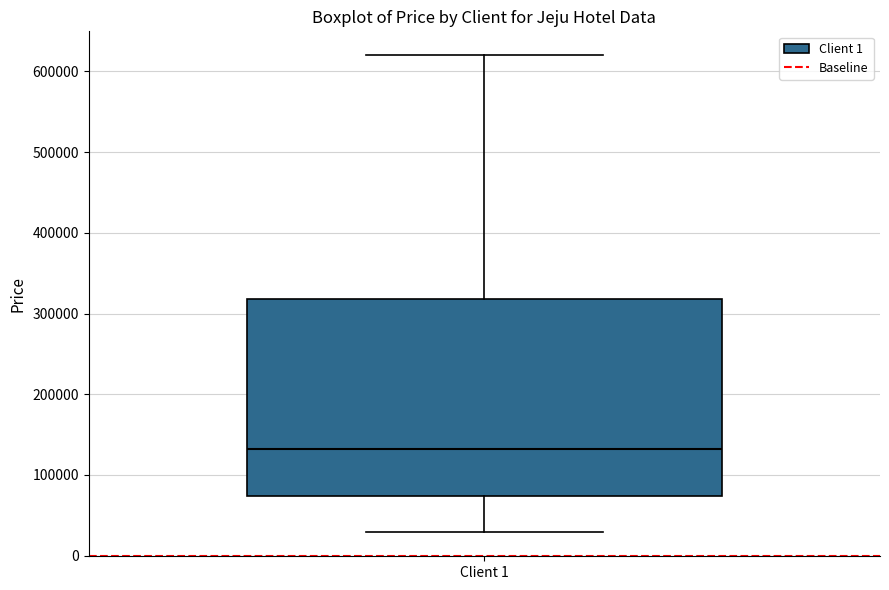

Transcribe this box plot: give where the median line is, the range the box spans, and where the two whiskers end, as read against the y-axis. The values are not printed on the chart, so give them approximately, as read against the axis.

median 130000, box 70000 to 320000, whiskers 30000 to 620000